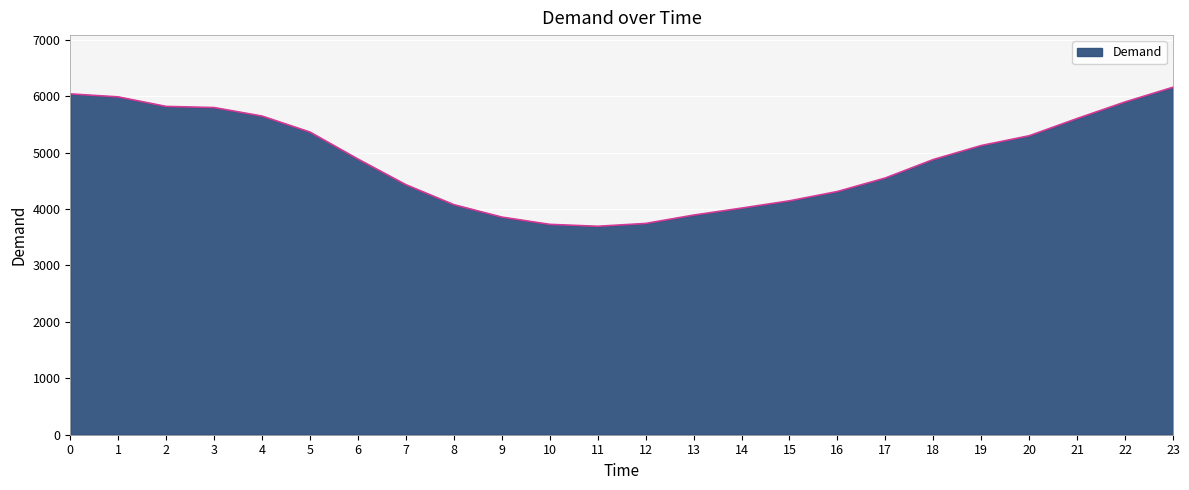

The value at 1 is 5987. True or false?

True